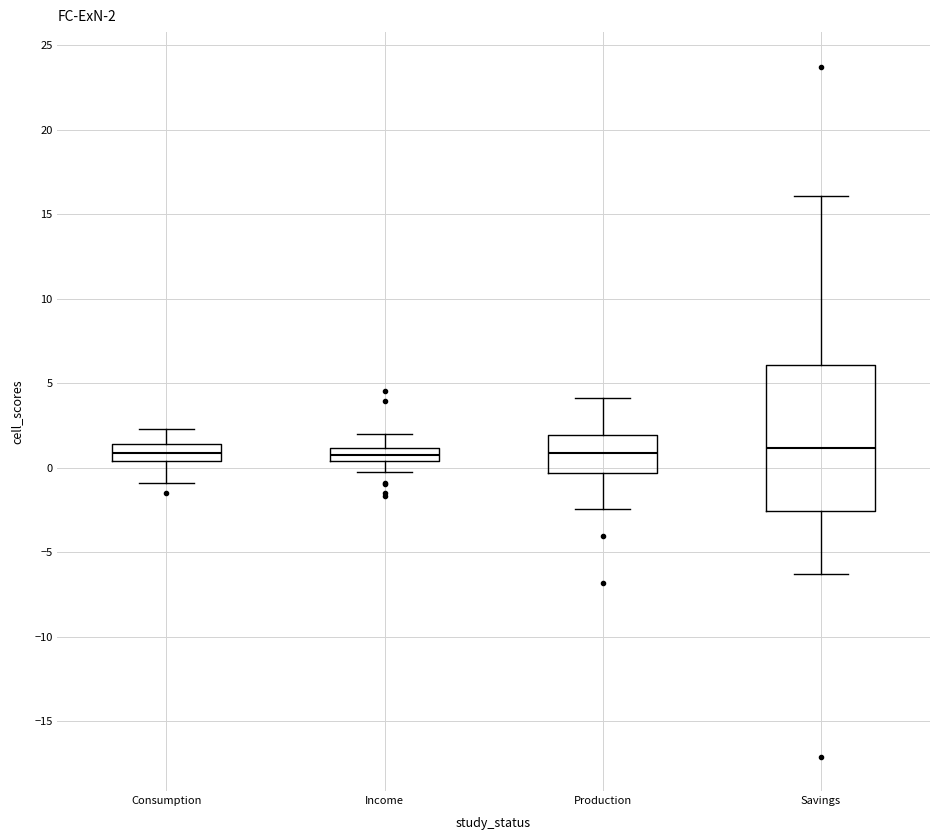

Comparing the boxes themselves (not the whiskers), which one is the tallest?

Savings